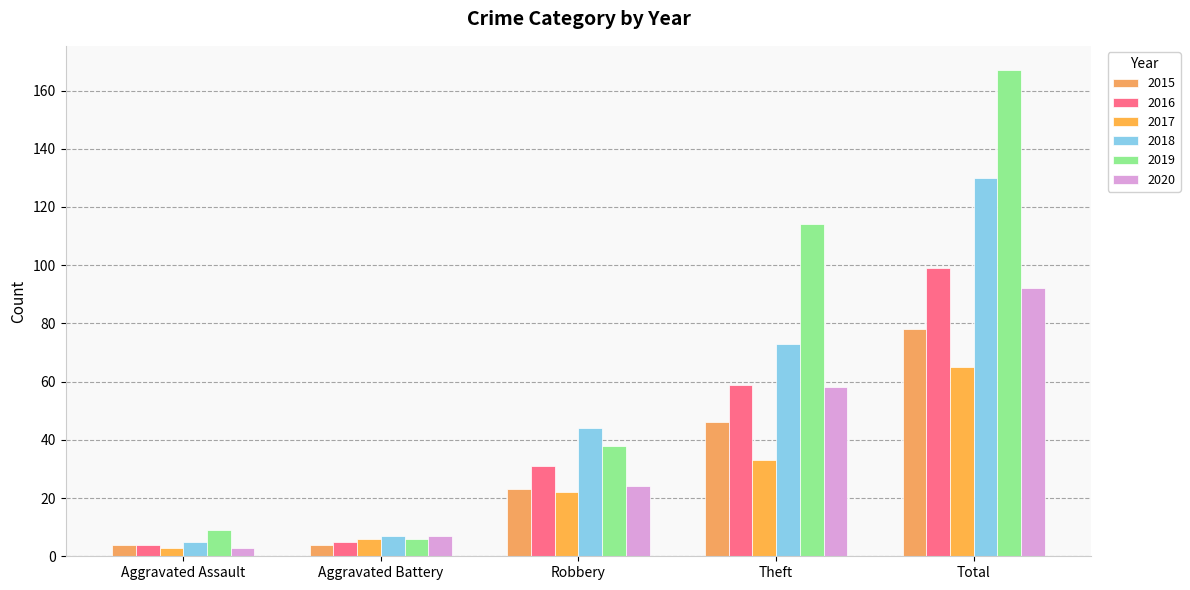

Is it true that 2020 equals 12 at Robbery?

False